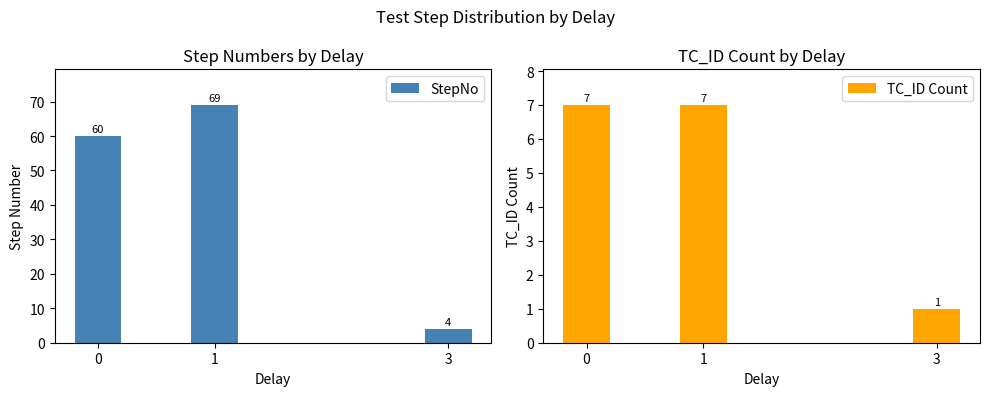

What is the value of the StepNo bar at the 2nd from the left?

69